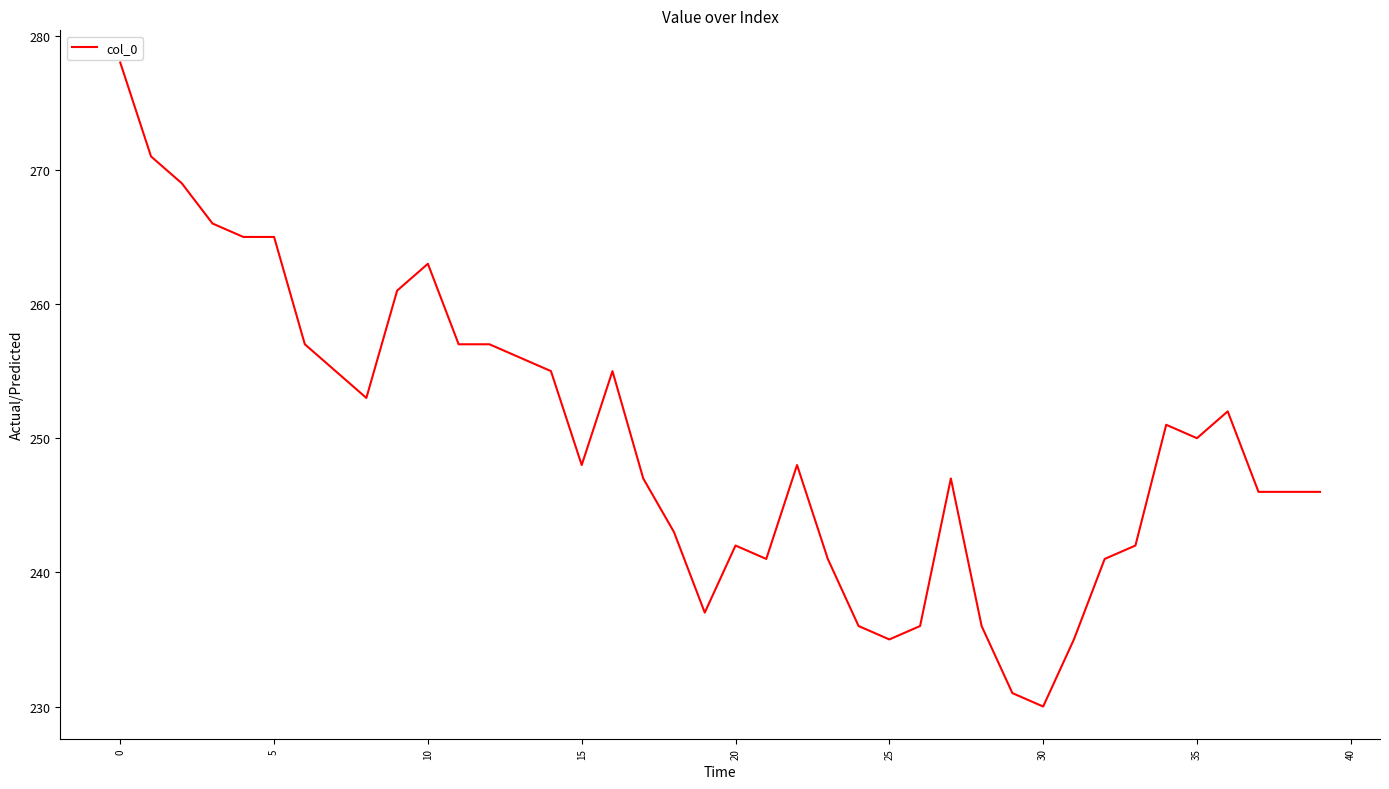

Is this an area chart (filled region under the line)?

No